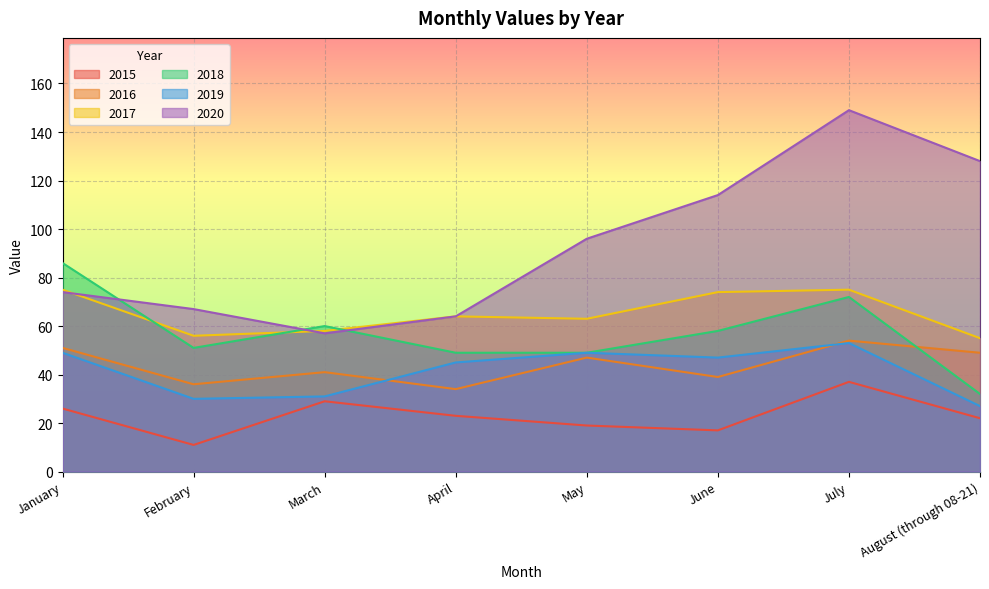

The 2018 series shows 54 at August (through 08-21). True or false?

False